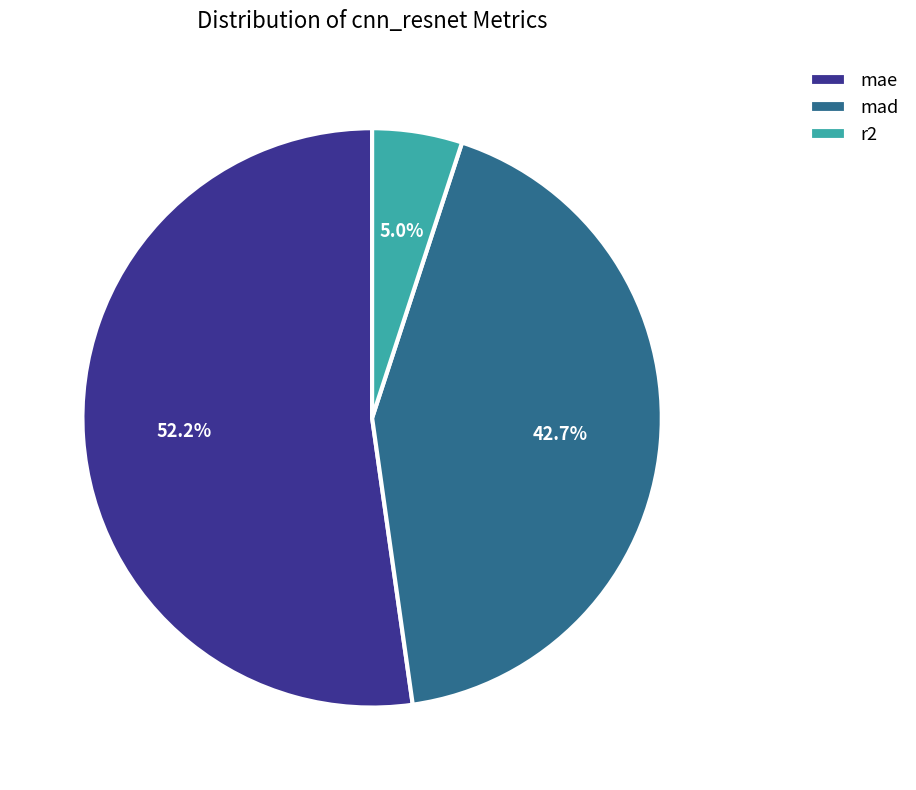

Is there a majority slice in this chart?

Yes